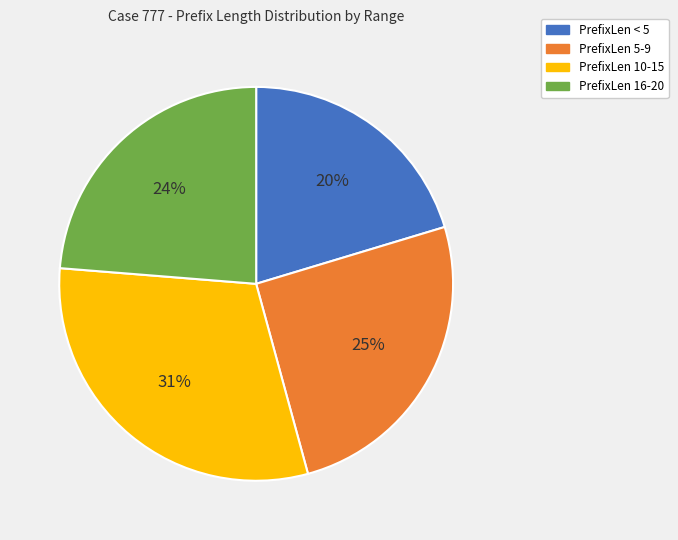

To the nearest percent, what is the average slice percentage?

25%